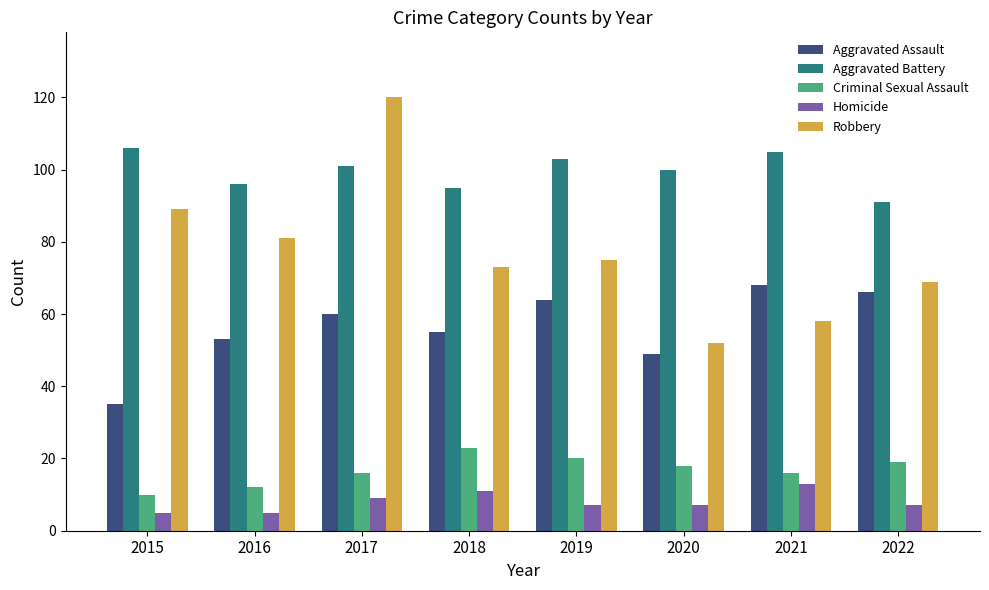

What is the highest value of the Homicide series?

13